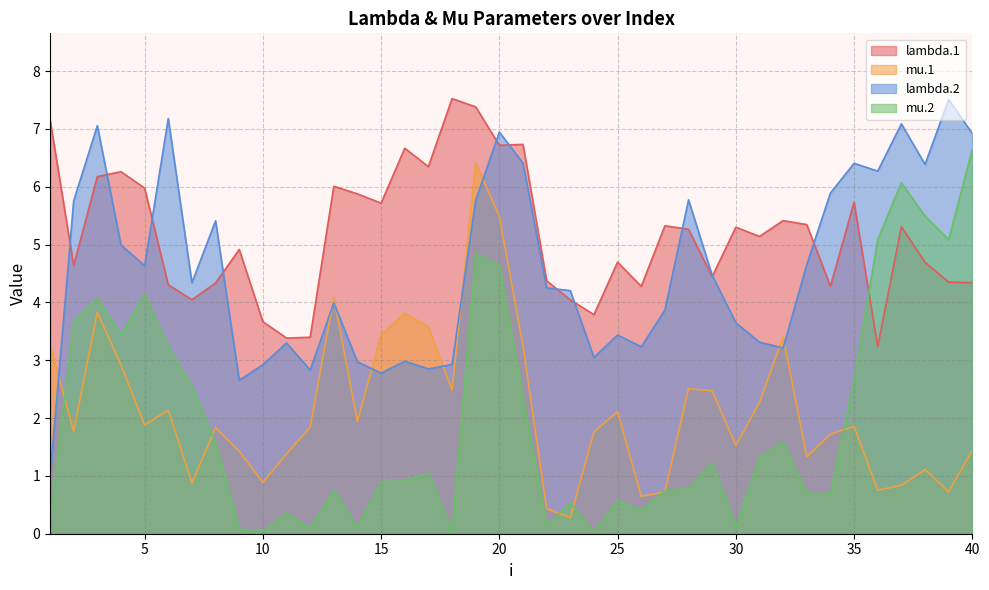

Rank the categories by mu.2 value from highest to lowest.

40, 37, 38, 39, 36, 19, 20, 5, 3, 2, 4, 6, 35, 7, 21, 32, 8, 31, 29, 17, 16, 15, 28, 13, 27, 33, 34, 25, 23, 26, 11, 1, 22, 30, 14, 12, 9, 10, 18, 24